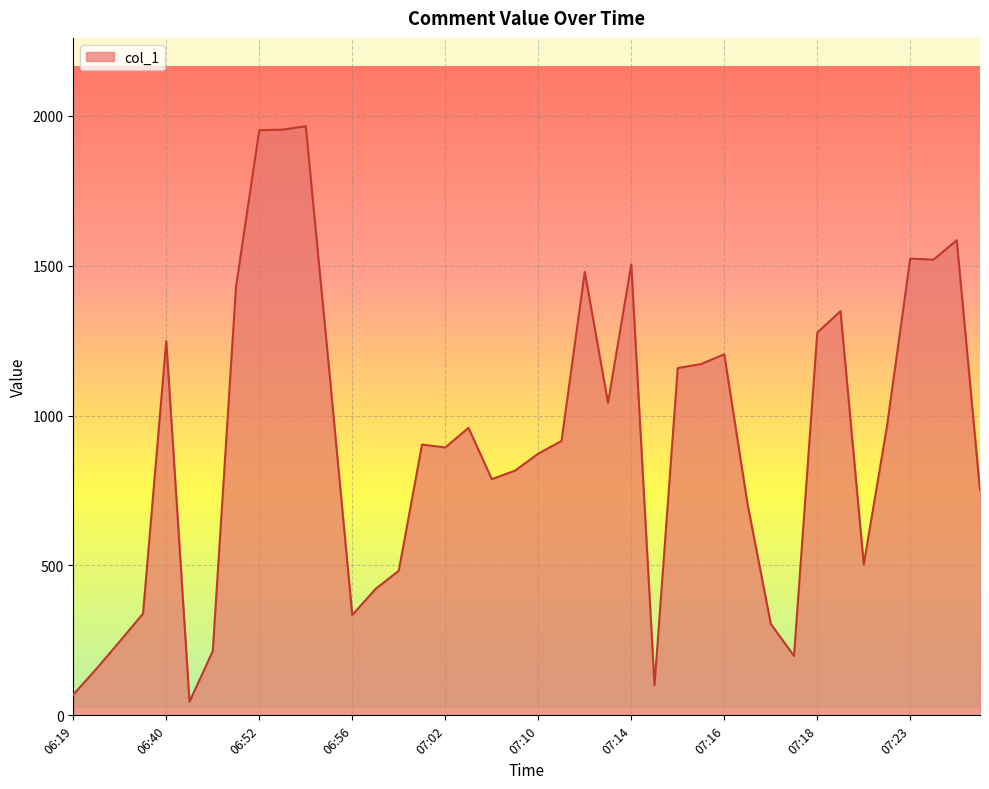

What is the maximum value shown in the chart?

1965.0